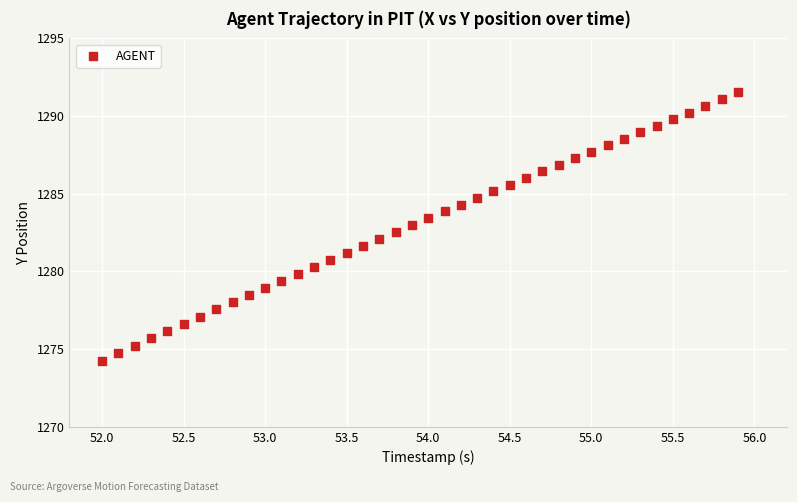

What is the range of X values (max minus min)?

3.9